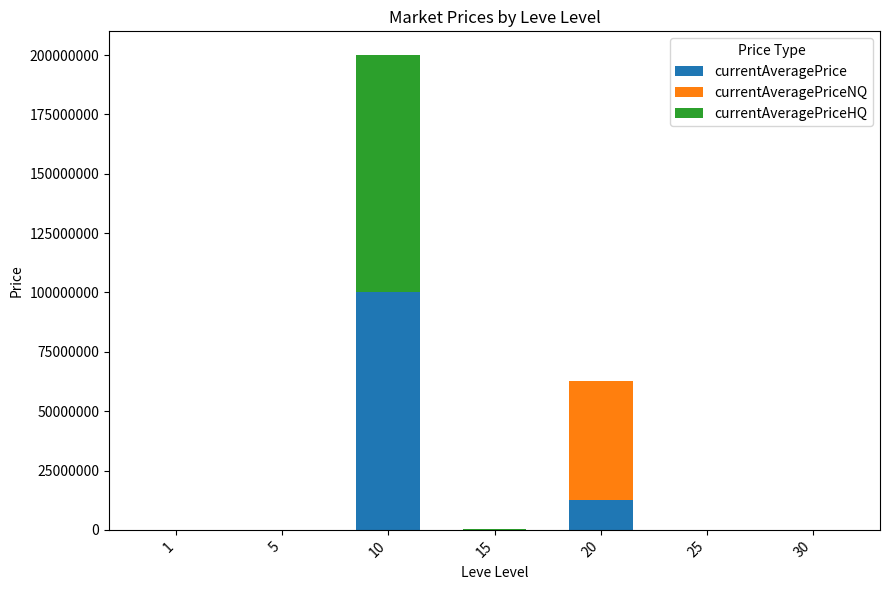

Are the bars grouped side by side (vs. stacked)?

No